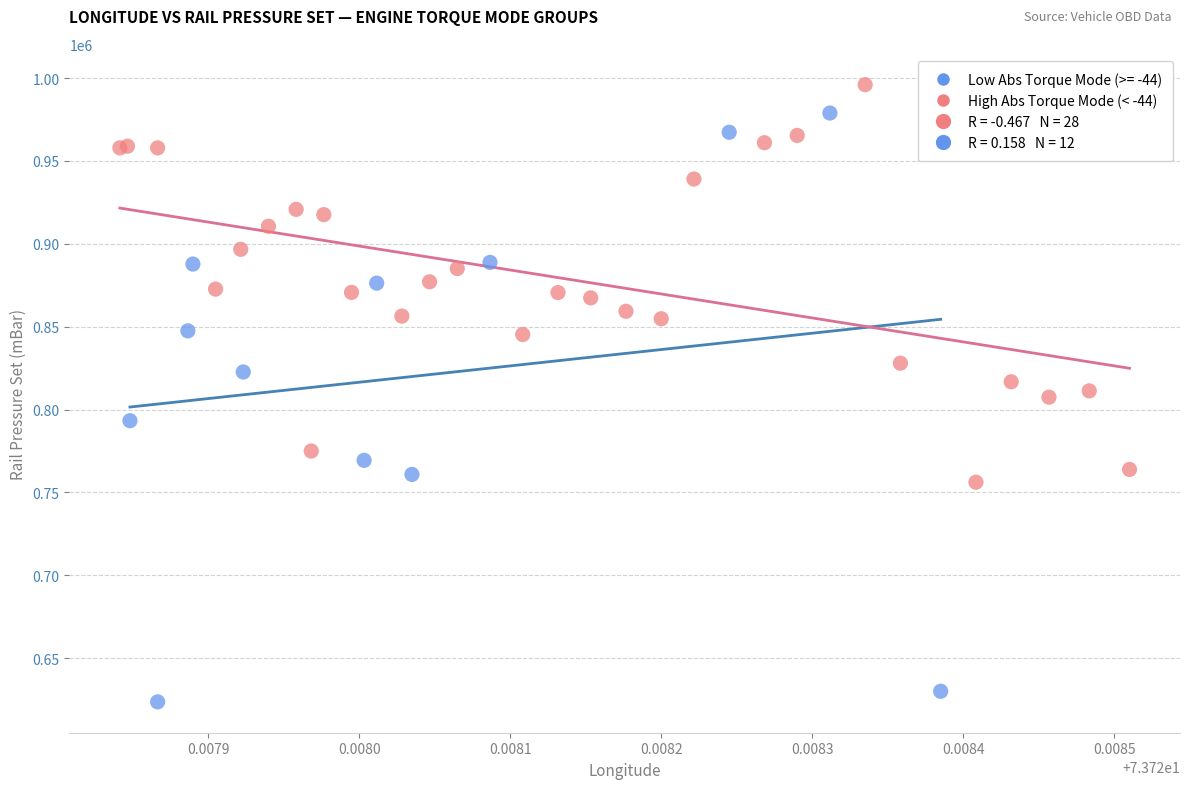

Which series reaches the minimum Y coordinate?

Low Abs Torque Mode (>= -44)